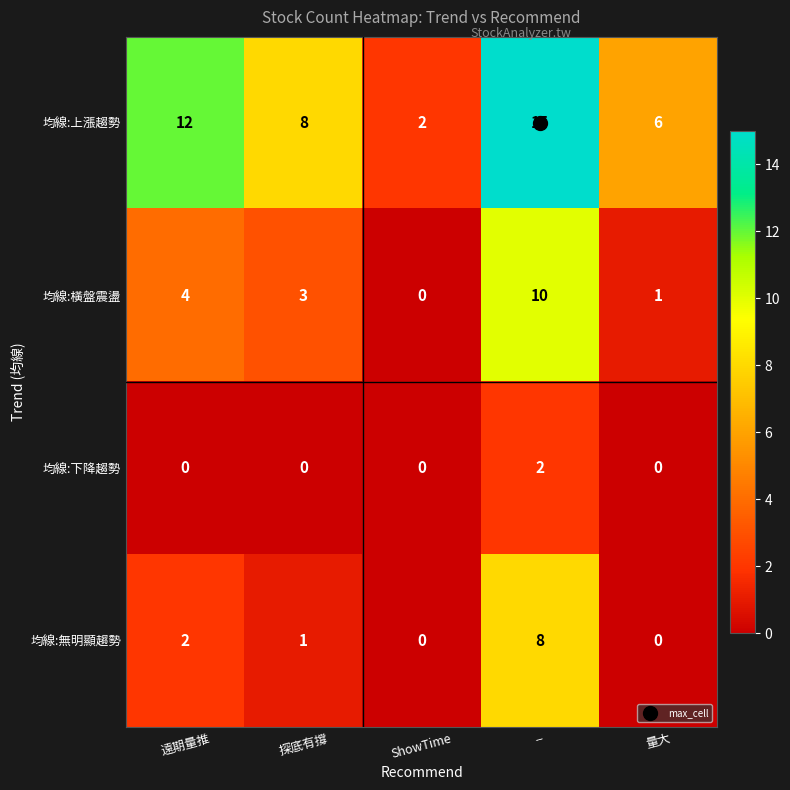

Rank the series by their average value, from lowest to highest.

均線:下降趨勢, 均線:無明顯趨勢, 均線:橫盤震盪, 均線:上漲趨勢